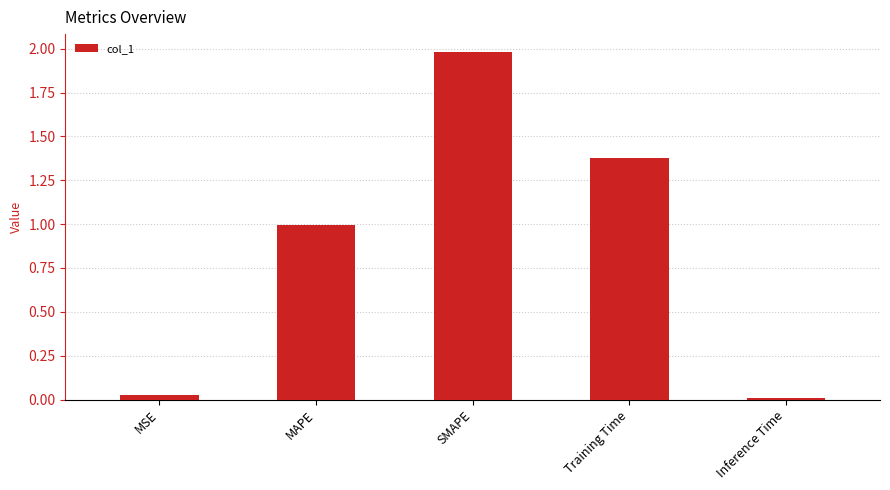

How many bars are there in total?

5